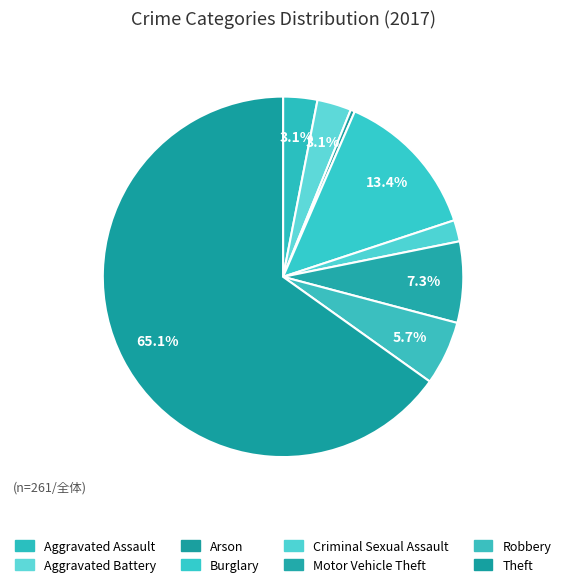

Count the number of slices in the pie.

8